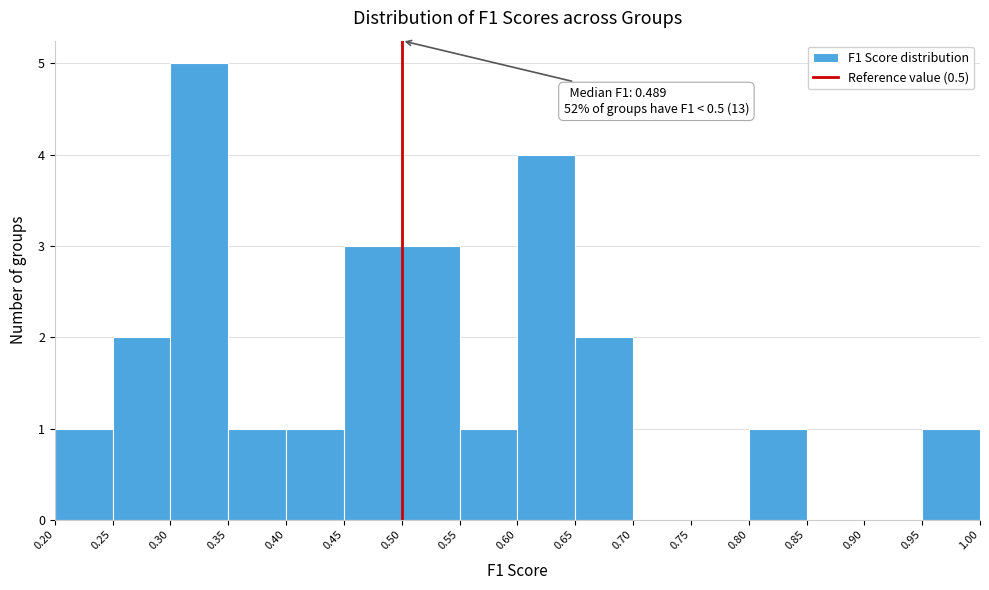

Which range on the x-axis has the tallest bar?

0.30 to 0.35